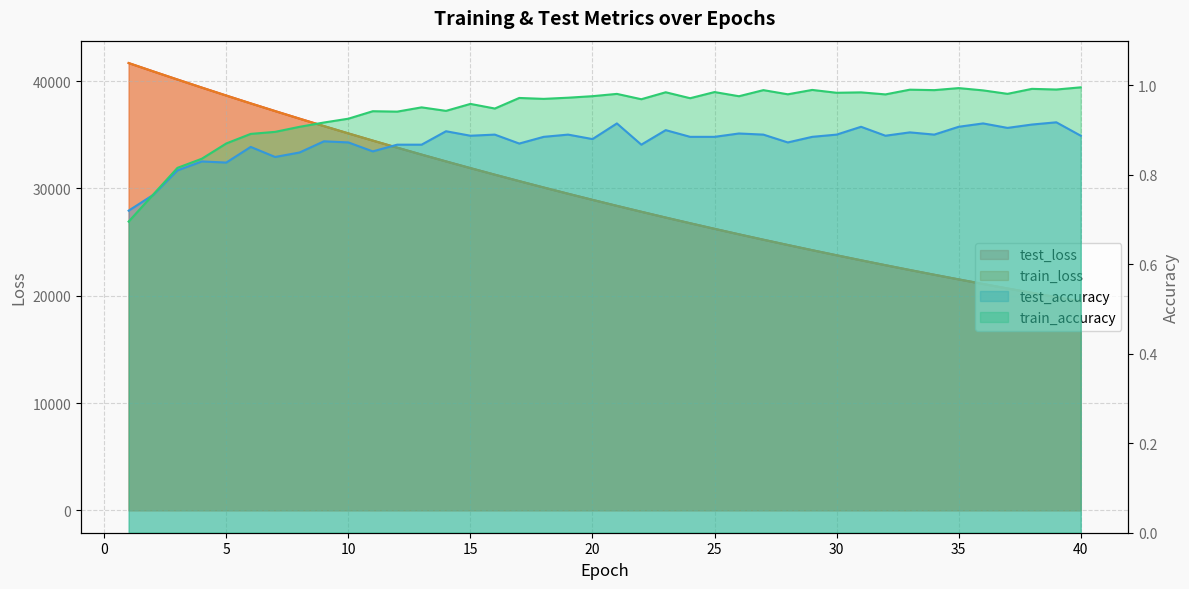

What is the sum of all train_accuracy values?

37.8